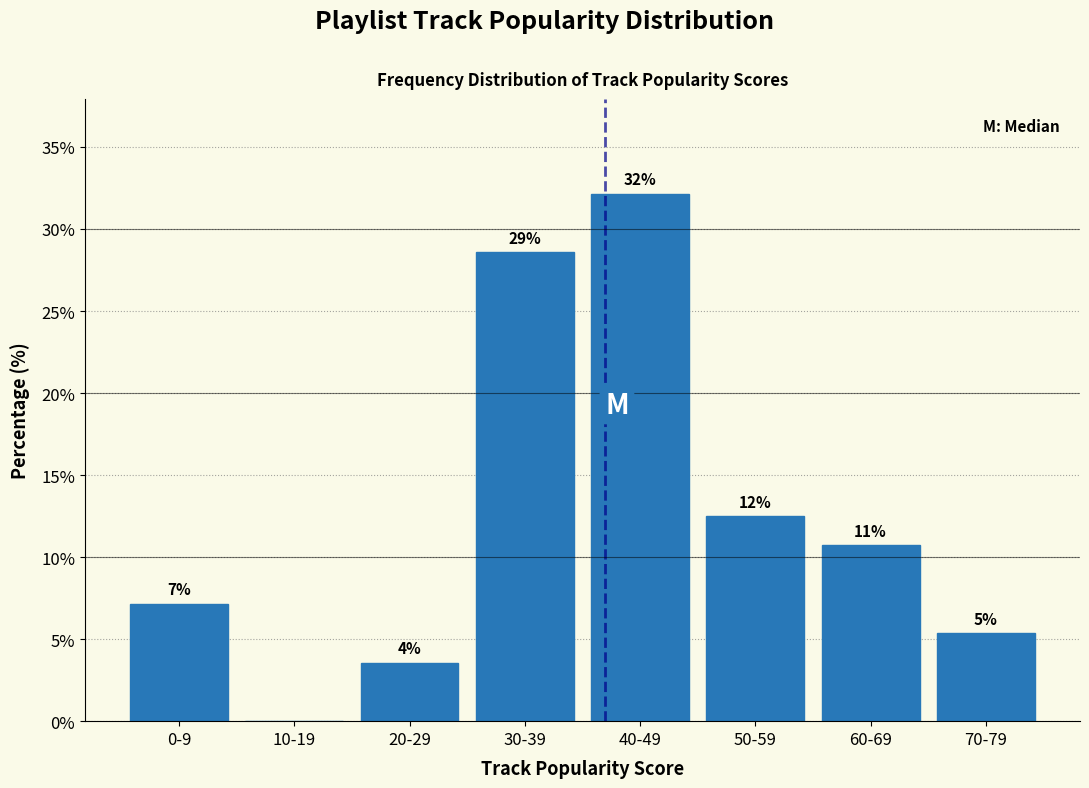

Are the bars horizontal?

No